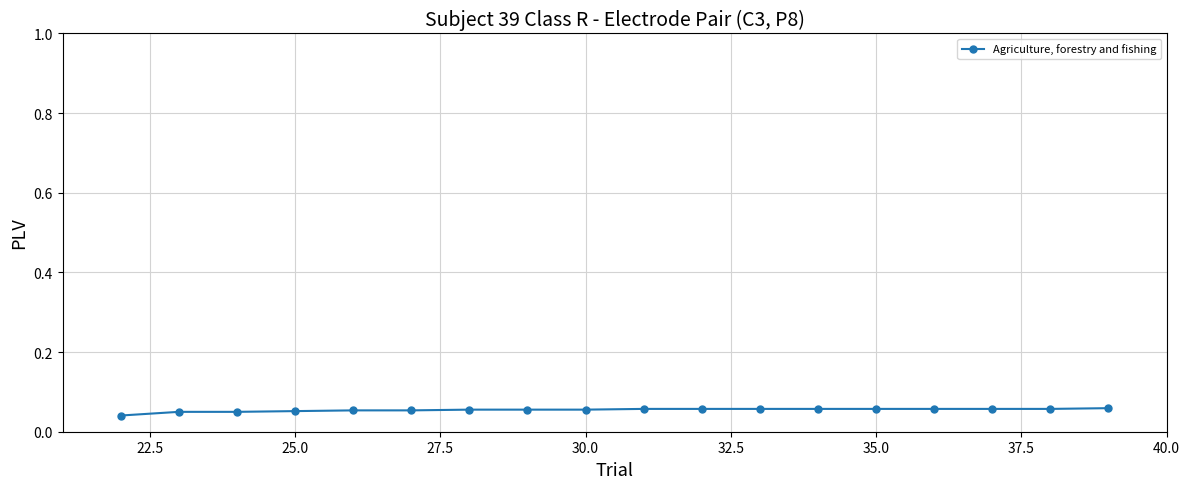

Count the values in the range 0 to 1.

18